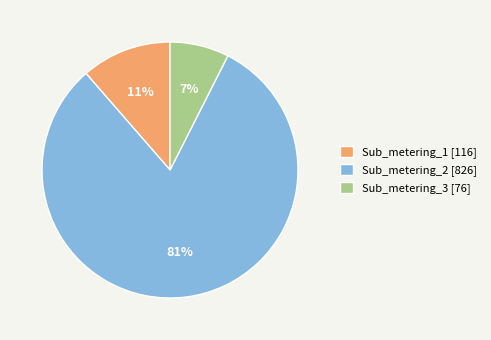

What is the largest slice in the pie chart?

Sub_metering_2